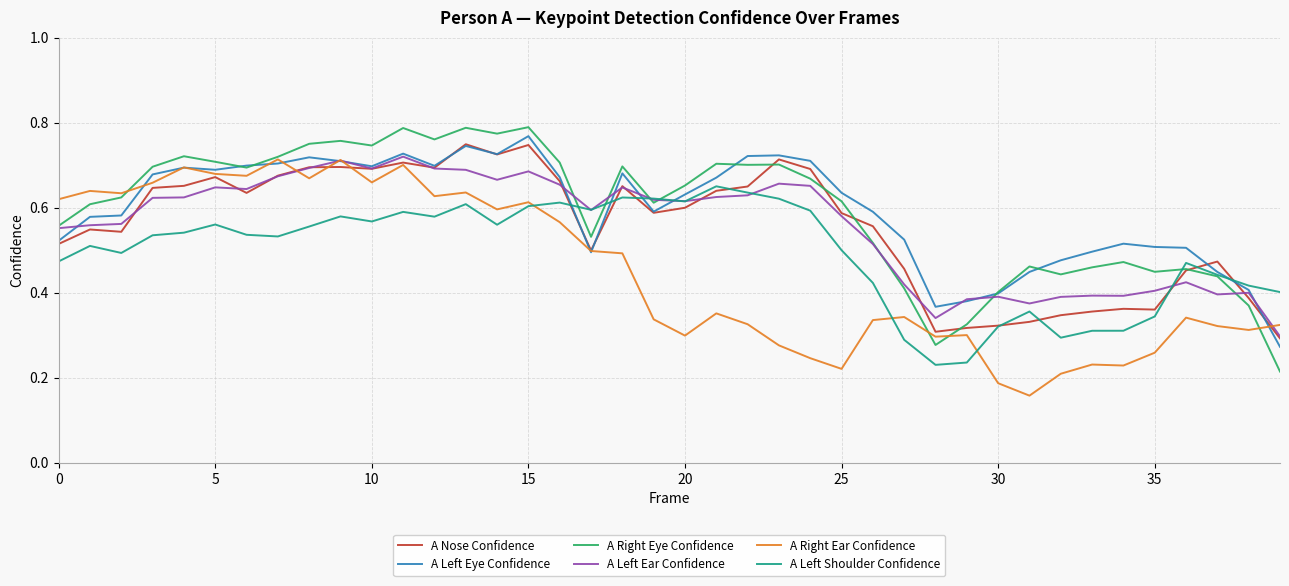

True or false: A Left Ear Confidence has a value of 0.4 at 35.

True